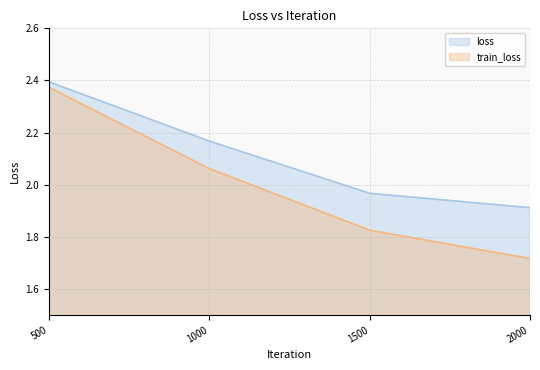

Between 1000 and 2000, which is larger?

1000